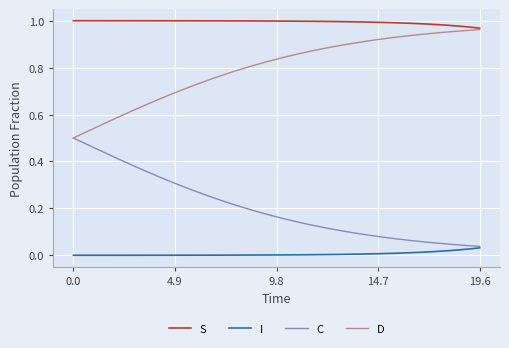

True or false: D and I cross at least once.

False